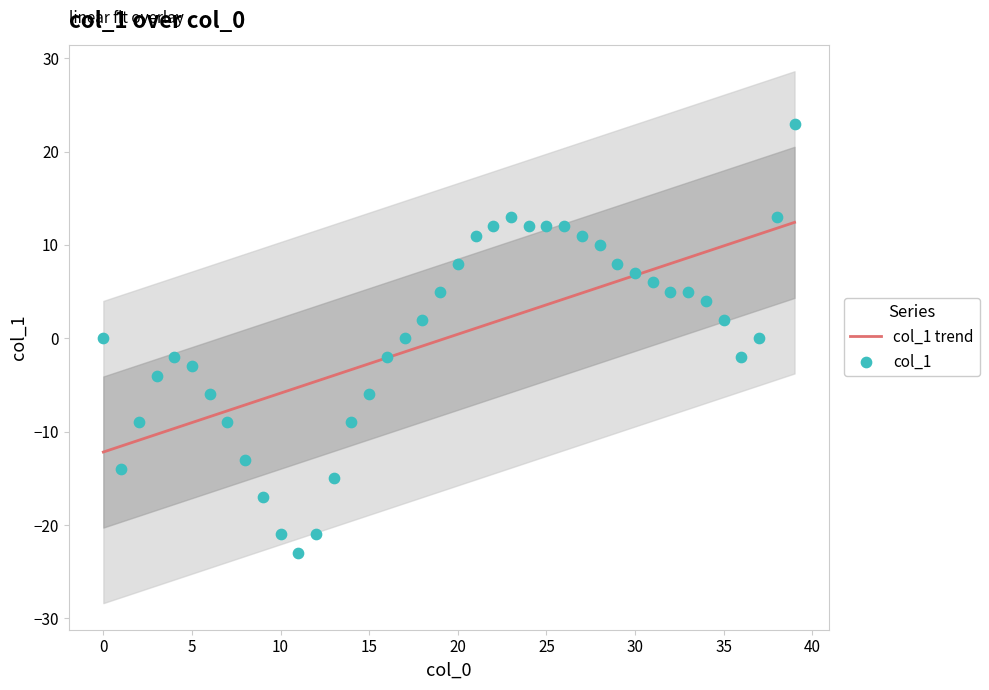

At which category is the sum across all series the highest?

39